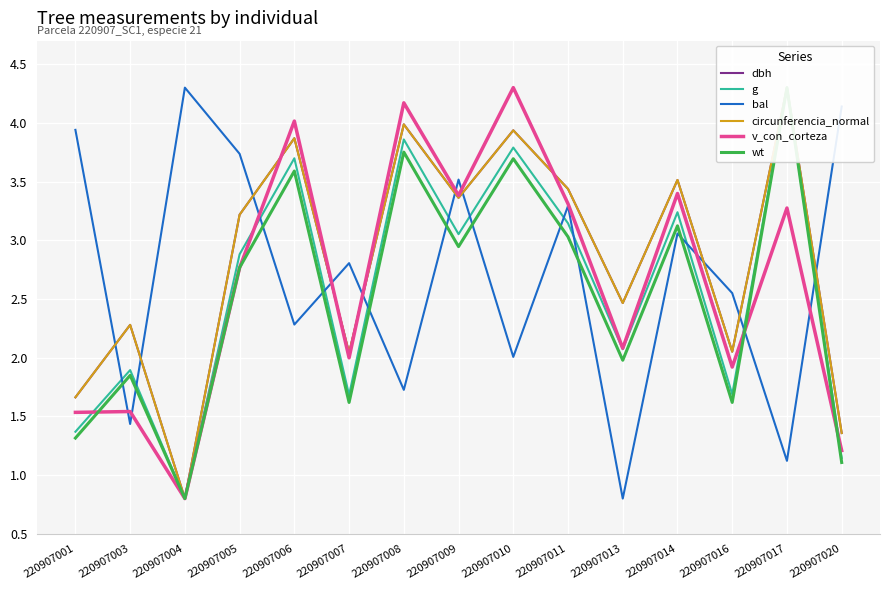

Rank the series at 220907010 from lowest to highest value.

bal, wt, g, circunferencia_normal, dbh, v_con_corteza